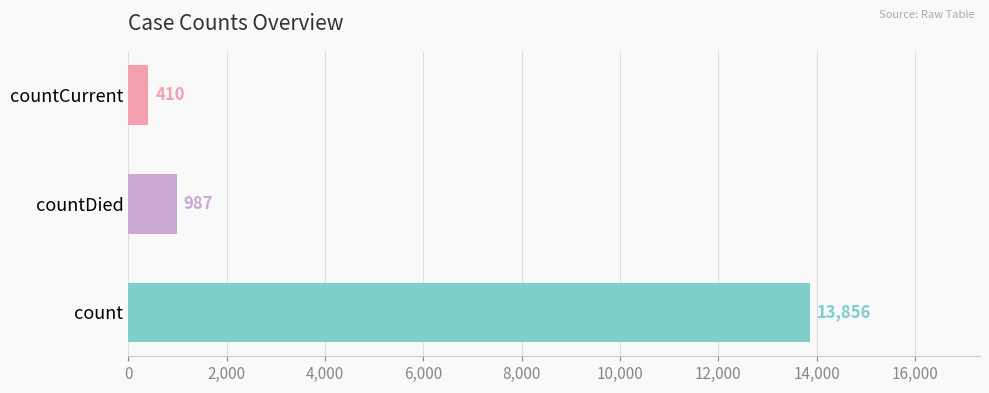

The chart shows a value of 13856 at count. True or false?

True